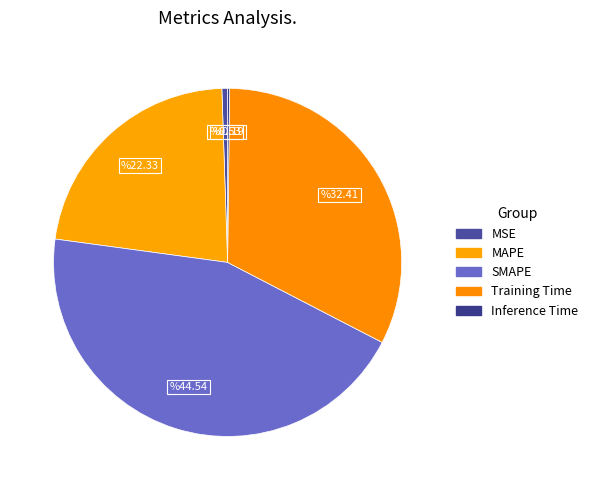

Is there any slice that represents more than half of the pie?

No